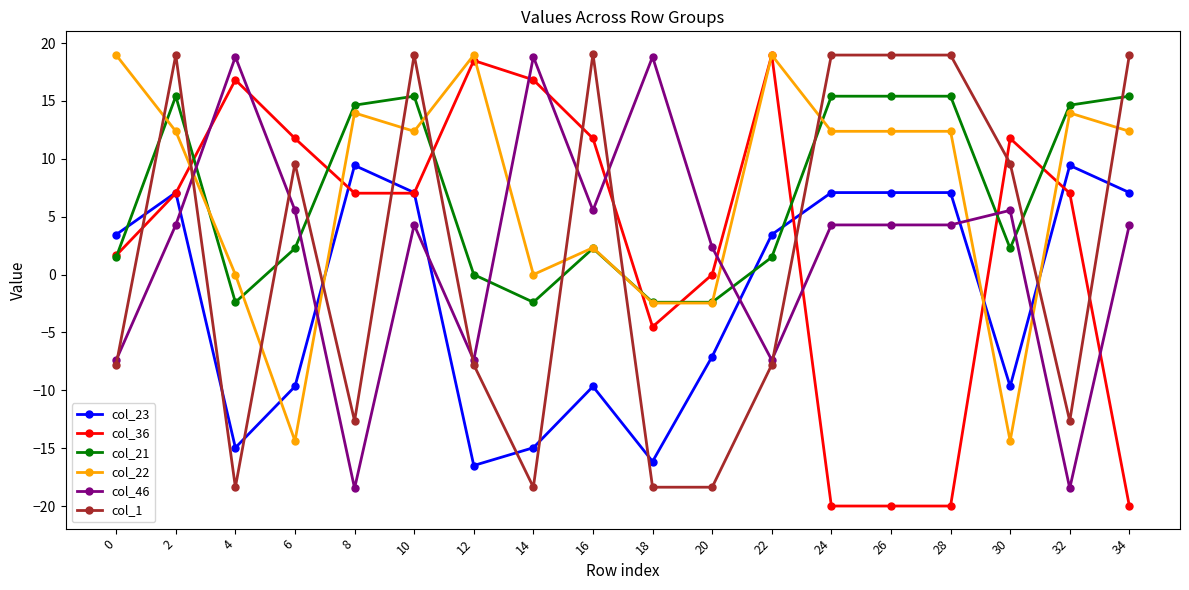

At which category does col_1 reach its first local valley?

4